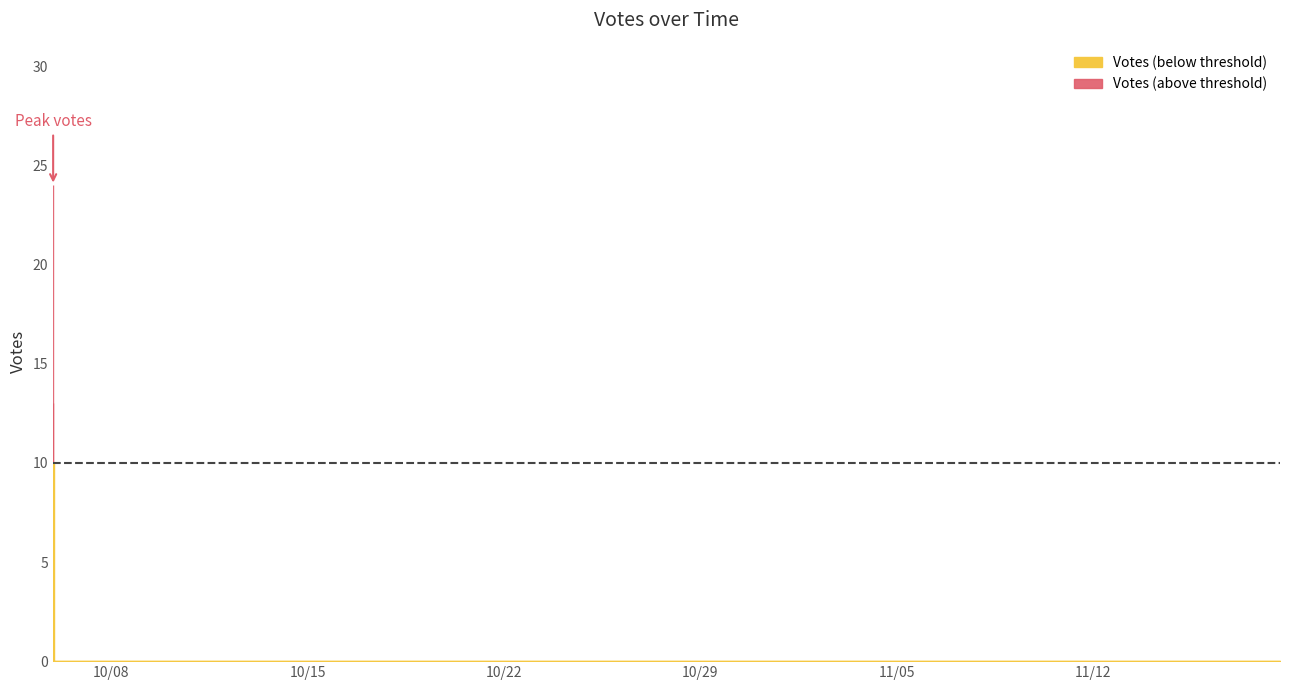

Which category has the lowest value across all series?

2019-11-18 15:49